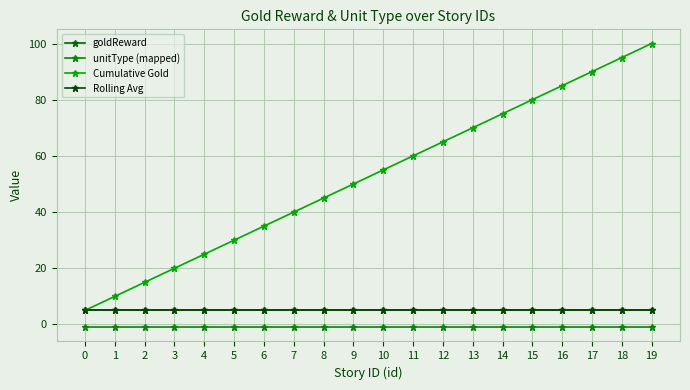

Does the chart have visible grid lines?

Yes